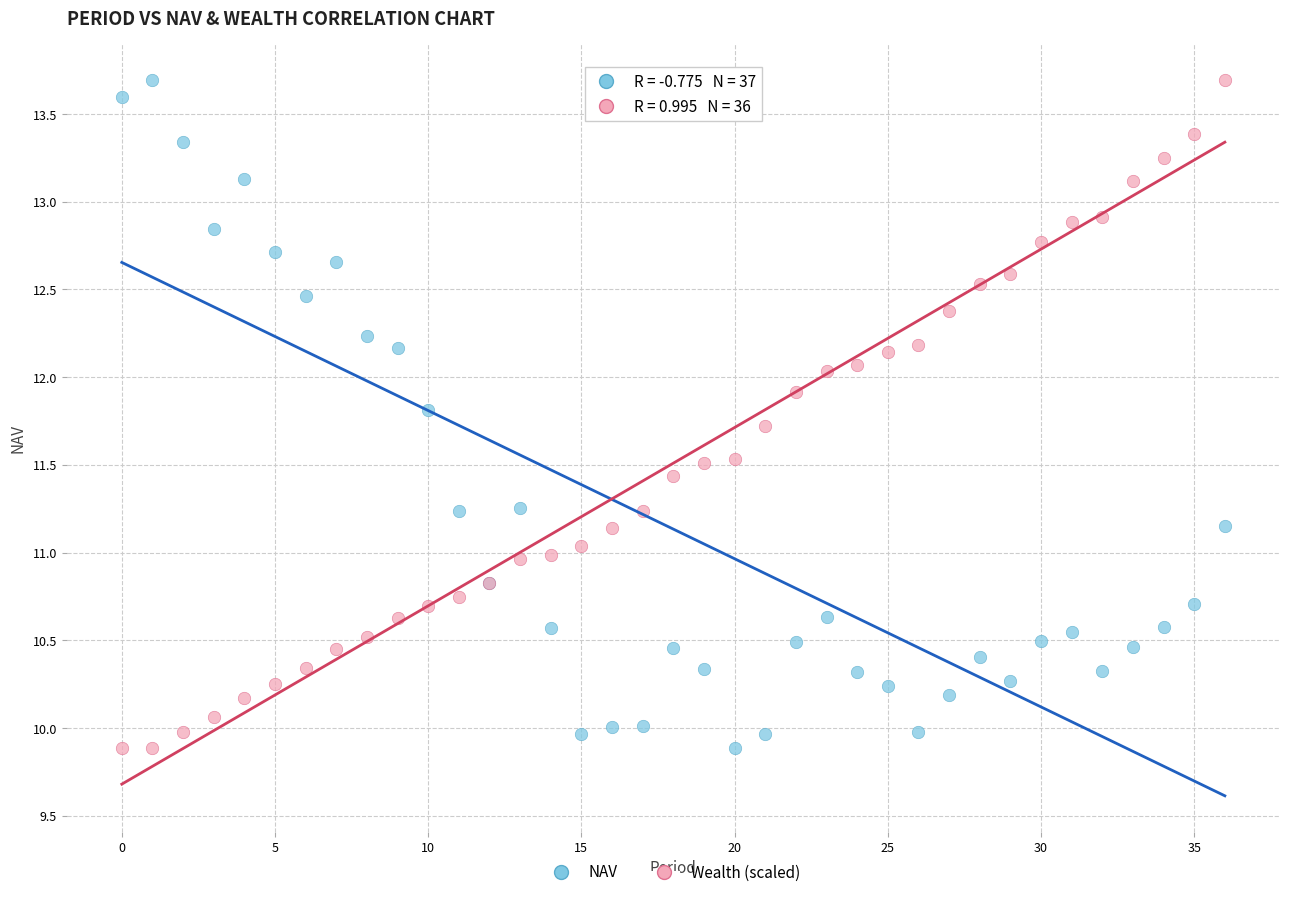

What are all the series names shown in the legend?

NAV, Wealth (scaled)